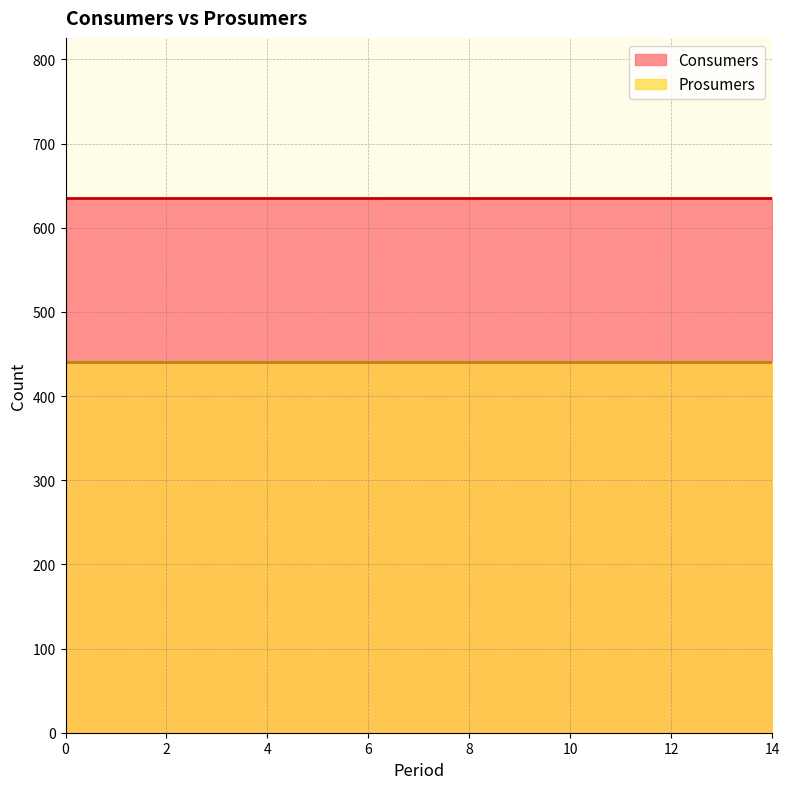

Reading left to right, extract all data points from this chart.

Consumers: 0=635	1=635	2=635	3=635	4=635	5=635	6=635	7=635	8=635	9=635	10=635	11=635	12=635	13=635	14=635
Prosumers: 0=440	1=440	2=440	3=440	4=440	5=440	6=440	7=440	8=440	9=440	10=440	11=440	12=440	13=440	14=440